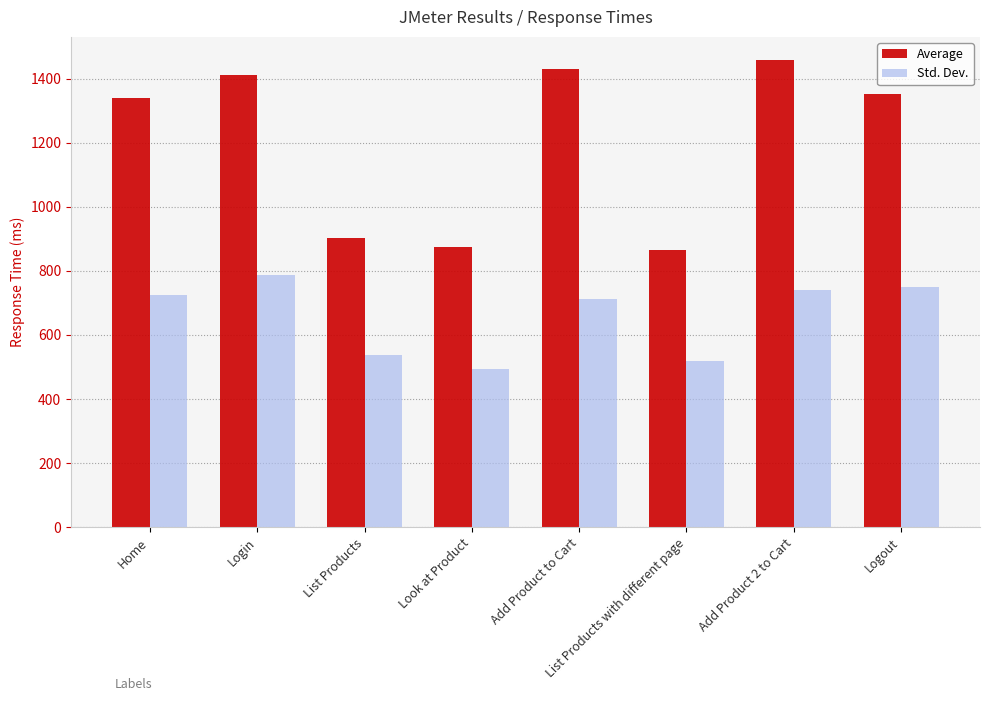

Which series has the largest range (max minus min)?

Average